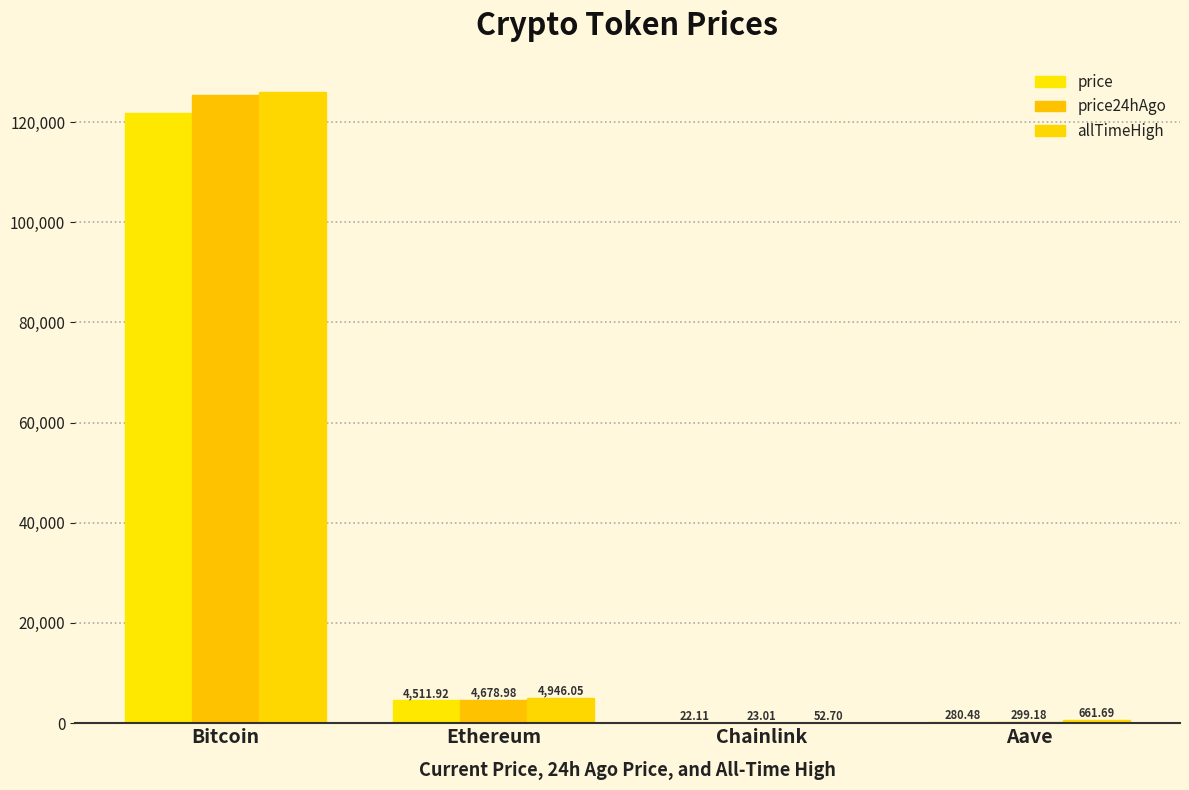

What is the difference between the highest and lowest values at Aave?

381.2